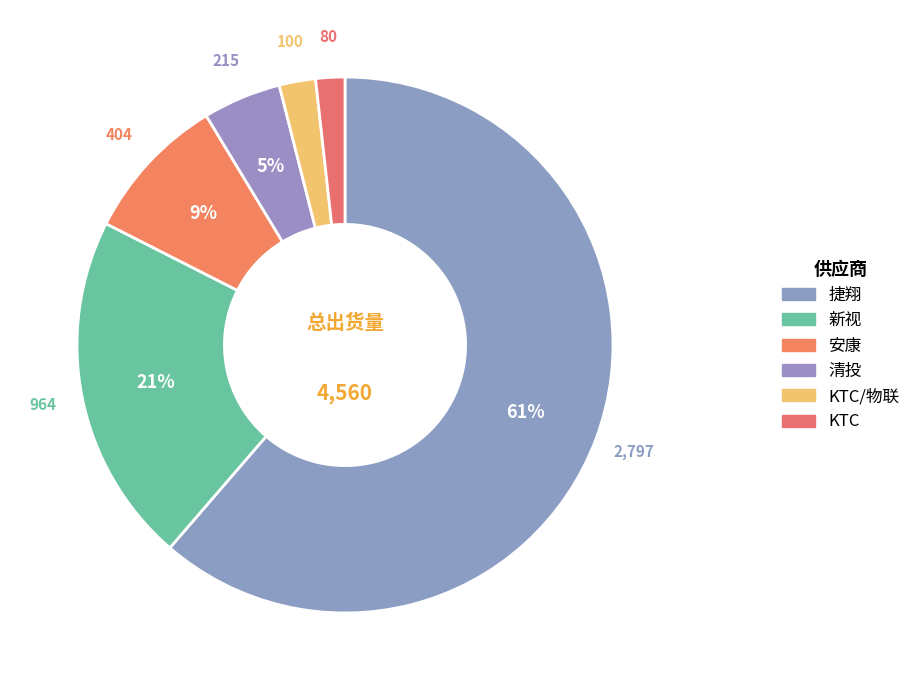

Count the number of slices in the pie.

6